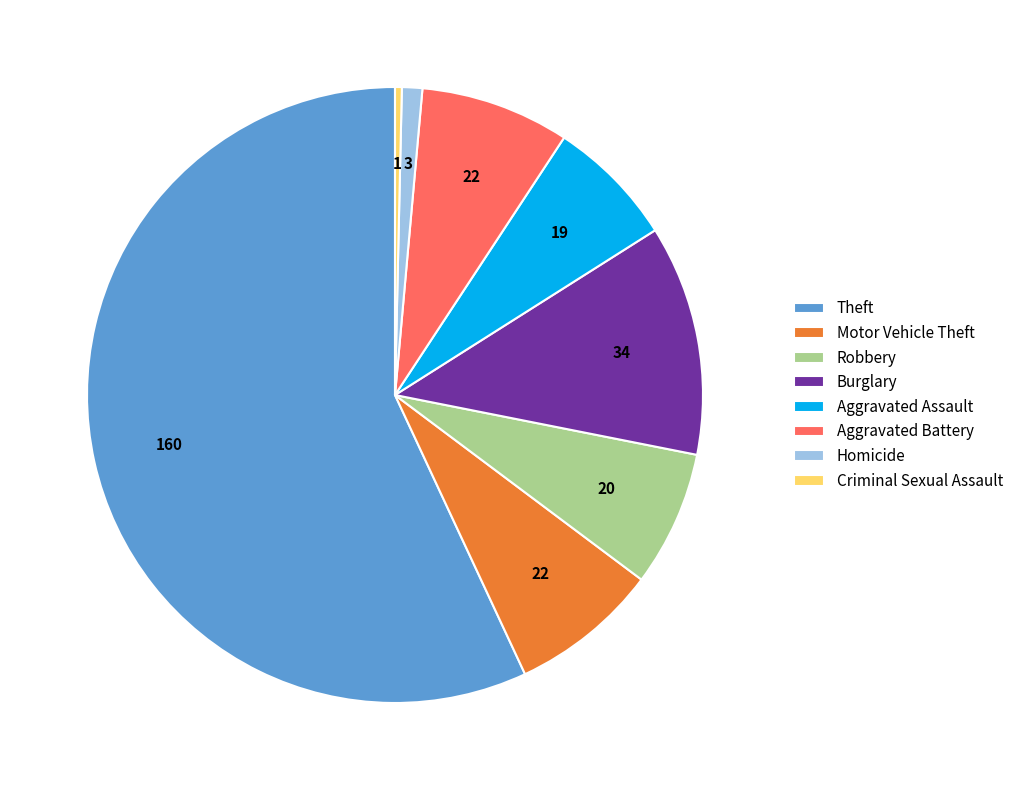

Is there any slice that represents more than half of the pie?

Yes